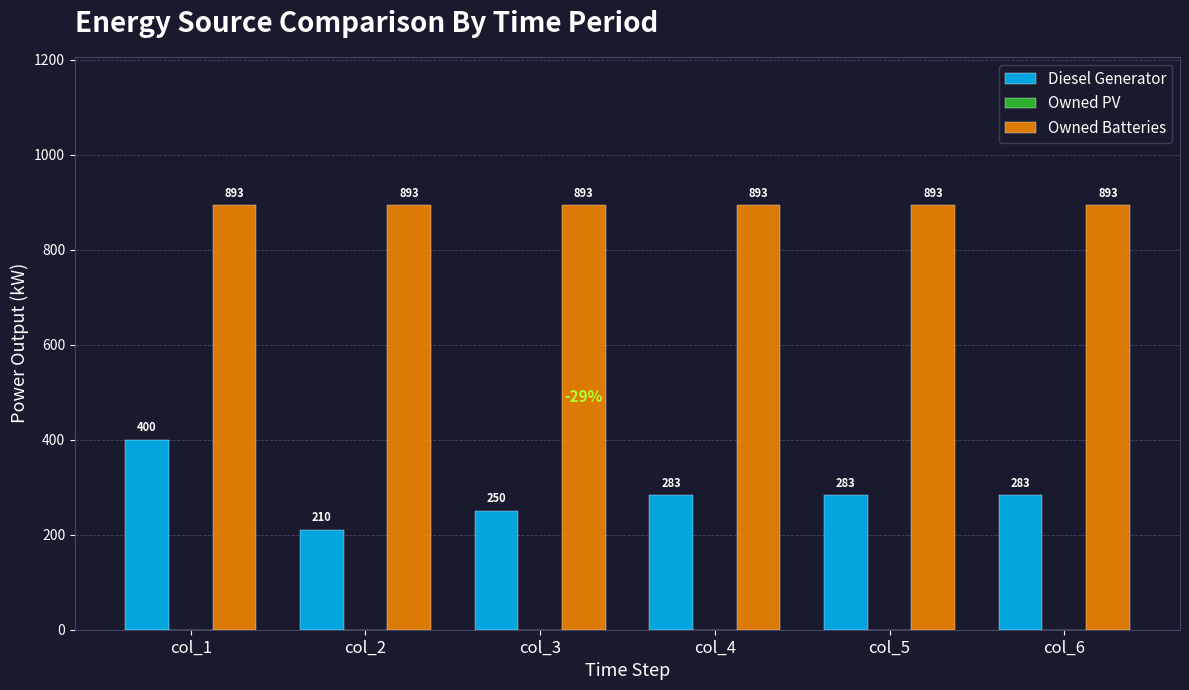

Between col_2 and col_6, which series saw the biggest shift?

Diesel Generator